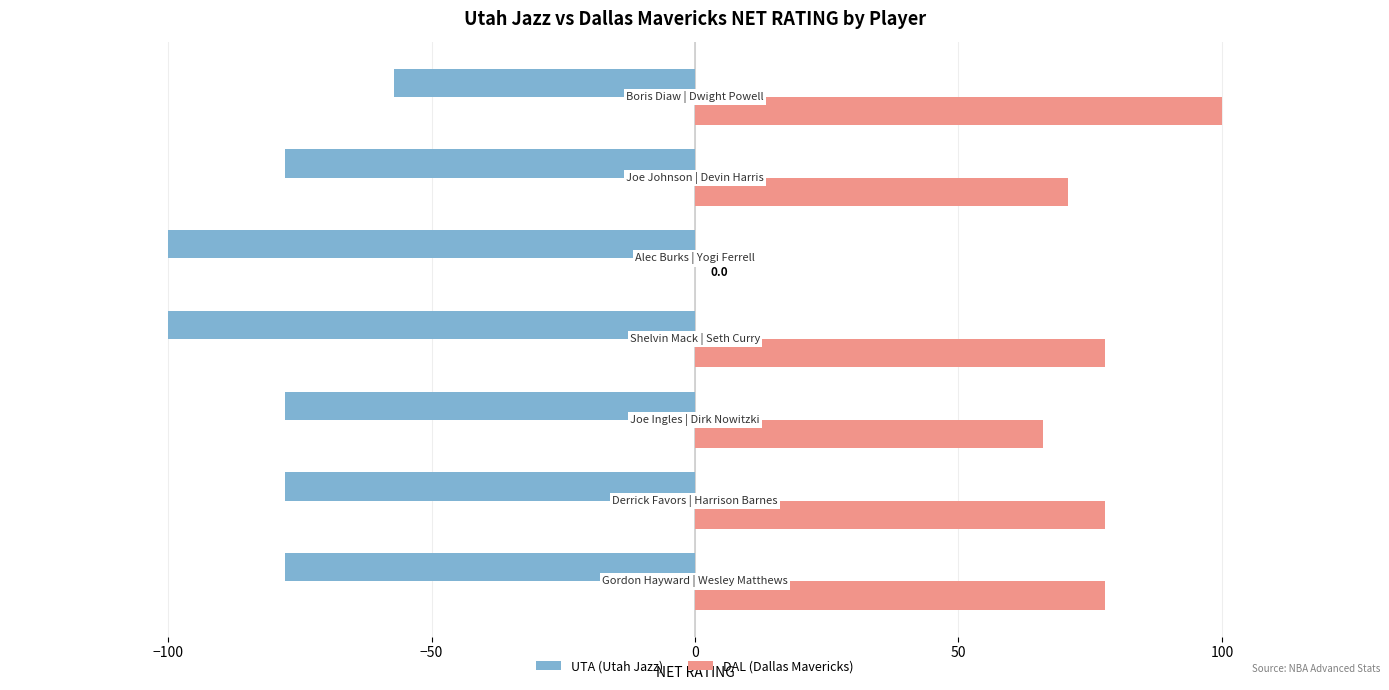

Which series has the largest total across all categories?

DAL (Dallas Mavericks)